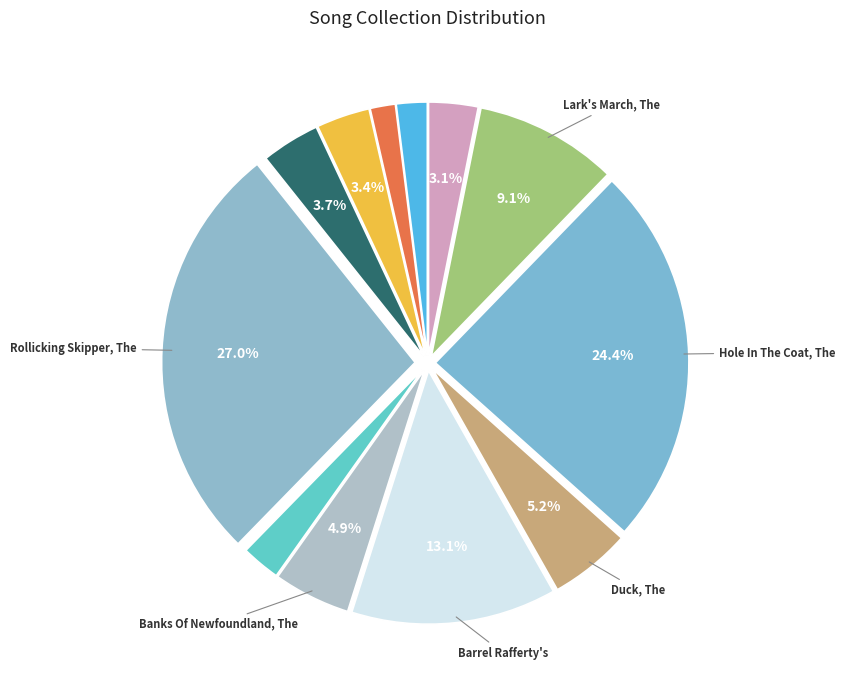

How many slices are in this pie chart?

12